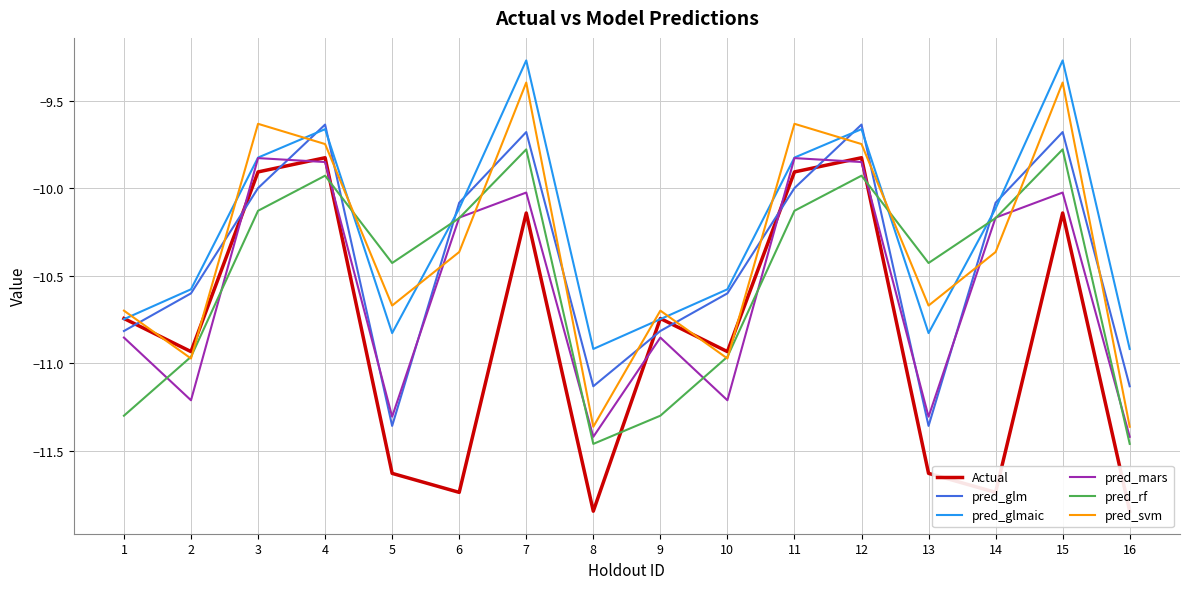

At 4, list the series in order from largest to smallest.

pred_glm, pred_glmaic, pred_svm, Actual, pred_mars, pred_rf